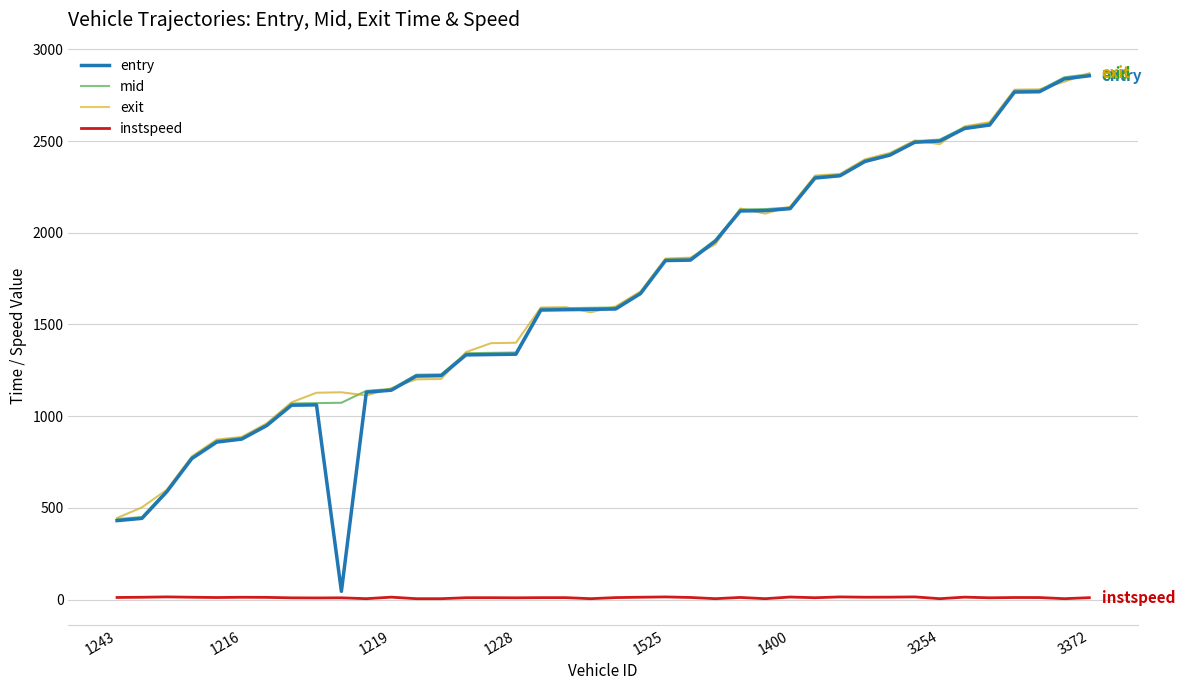

What is the greatest value displayed?

2870.7